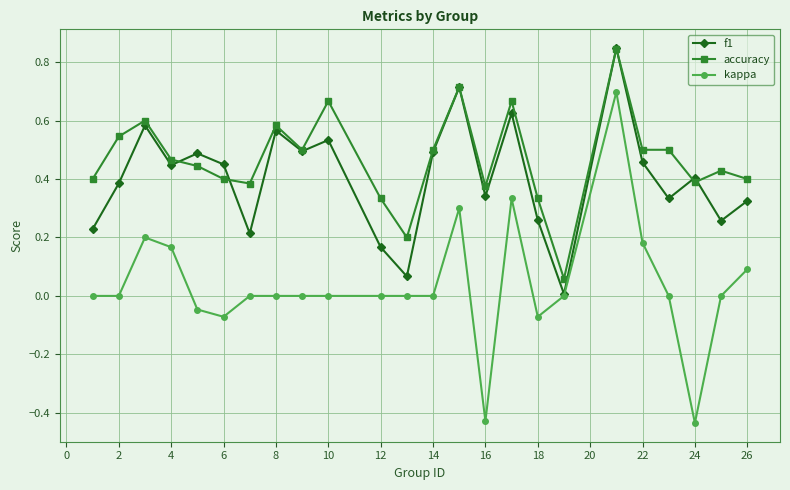

At how many categories does at least one series exceed 0?

24